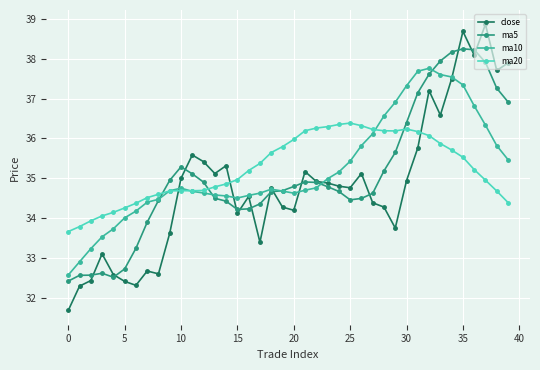

After their last crossing, which series has the higher values: close or ma20?

close